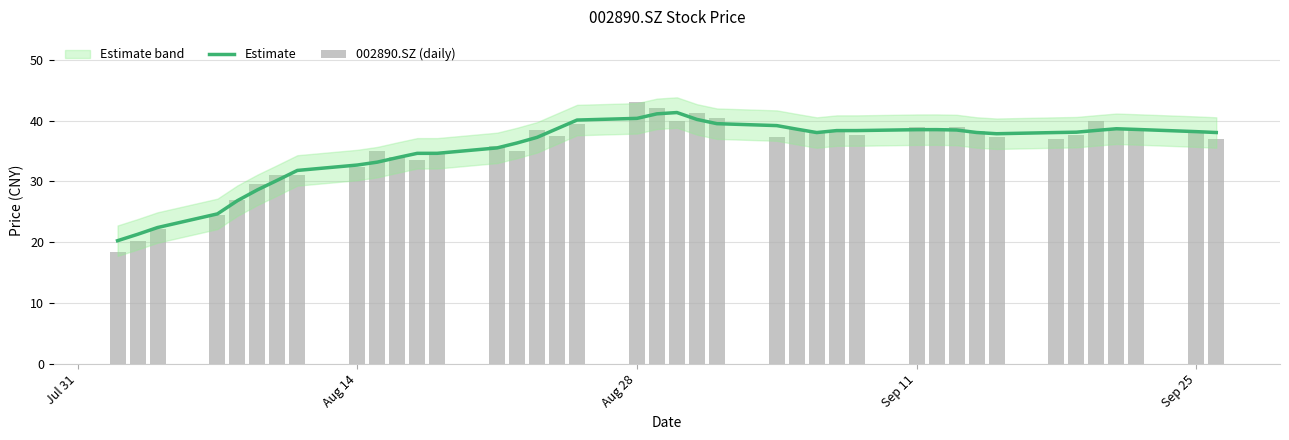

What is the maximum value for Estimate?

41.3